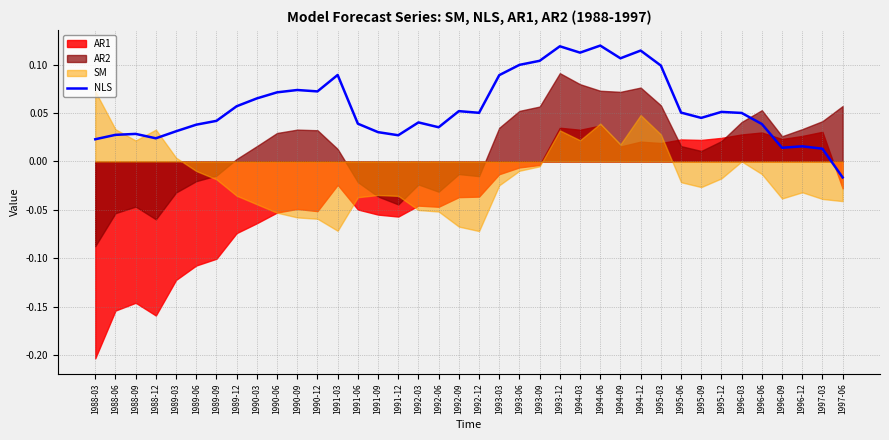

Reading right to left, extract all data points from this chart.

1997-06=-0.0	1997-03=0.0	1996-12=0.0	1996-09=0.0	1996-06=0.0	1996-03=0.1	1995-12=0.1	1995-09=0.0	1995-06=0.1	1995-03=0.1	1994-12=0.1	1994-09=0.1	1994-06=0.1	1994-03=0.1	1993-12=0.1	1993-09=0.1	1993-06=0.1	1993-03=0.1	1992-12=0.1	1992-09=0.1	1992-06=0.0	1992-03=0.0	1991-12=0.0	1991-09=0.0	1991-06=0.0	1991-03=0.1	1990-12=0.1	1990-09=0.1	1990-06=0.1	1990-03=0.1	1989-12=0.1	1989-09=0.0	1989-06=0.0	1989-03=0.0	1988-12=0.0	1988-09=0.0	1988-06=0.0	1988-03=0.0